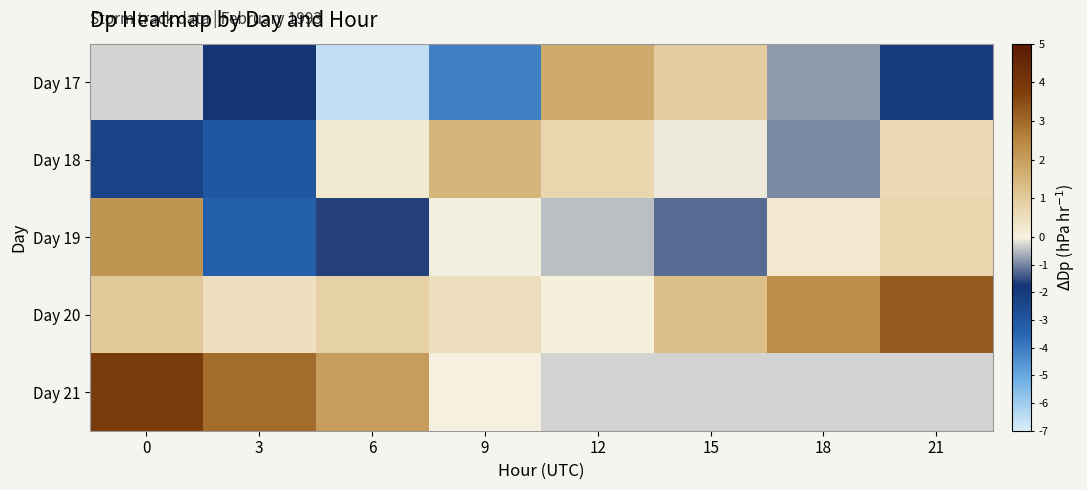

How many data points does each series have?

8